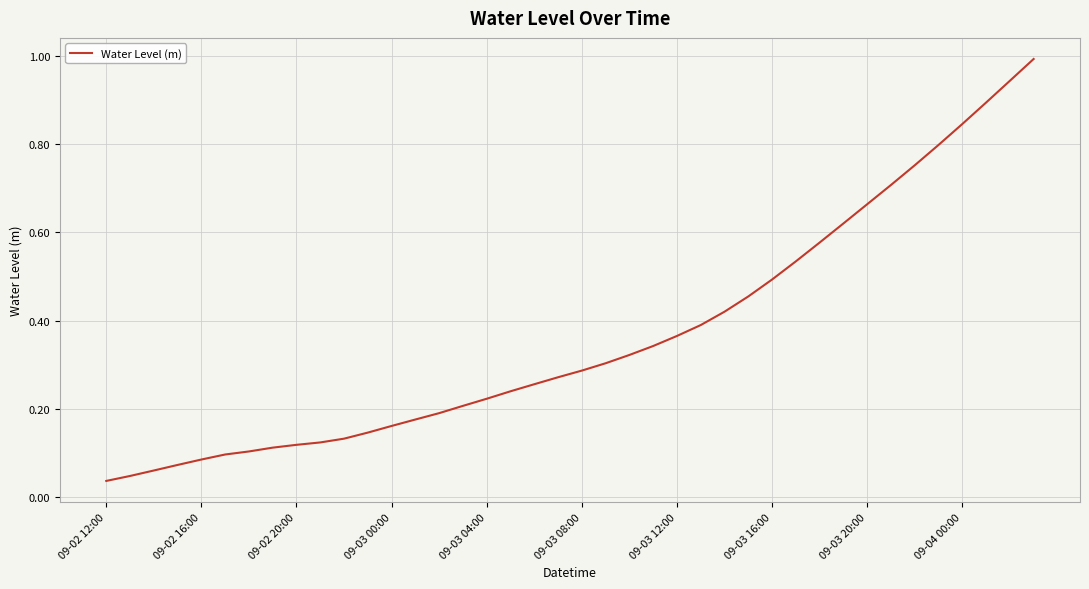

What is the maximum value shown in the chart?

1.0